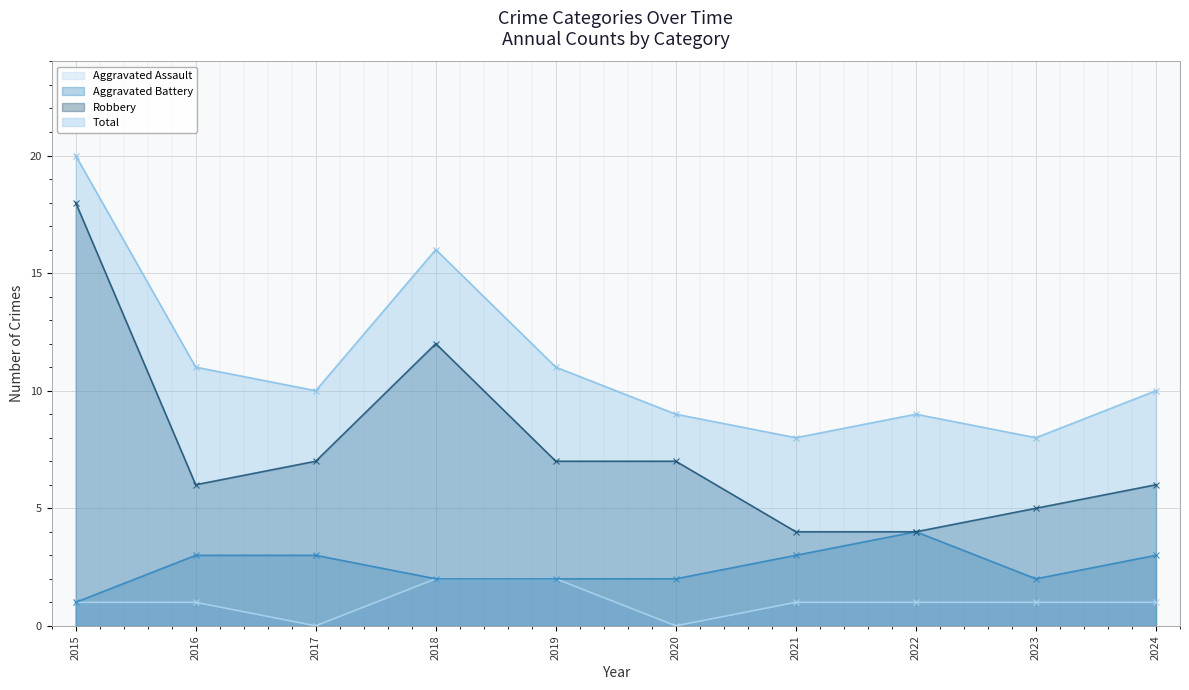

At 2019, list the series in order from smallest to largest.

Aggravated Assault, Aggravated Battery, Robbery, Total